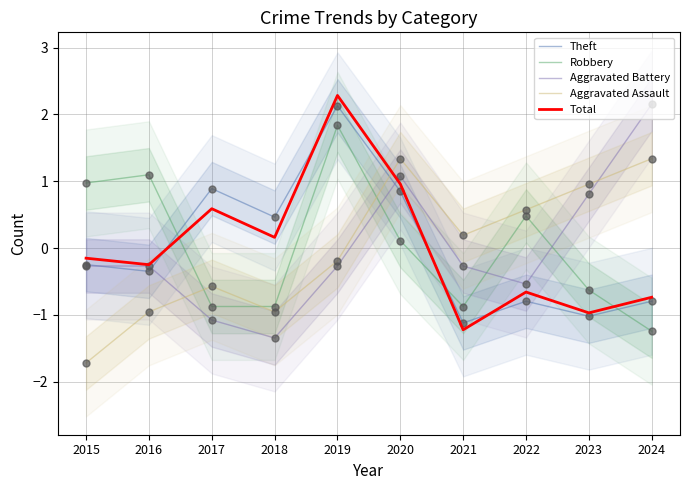

Which series has the largest total across all categories?

Aggravated Battery